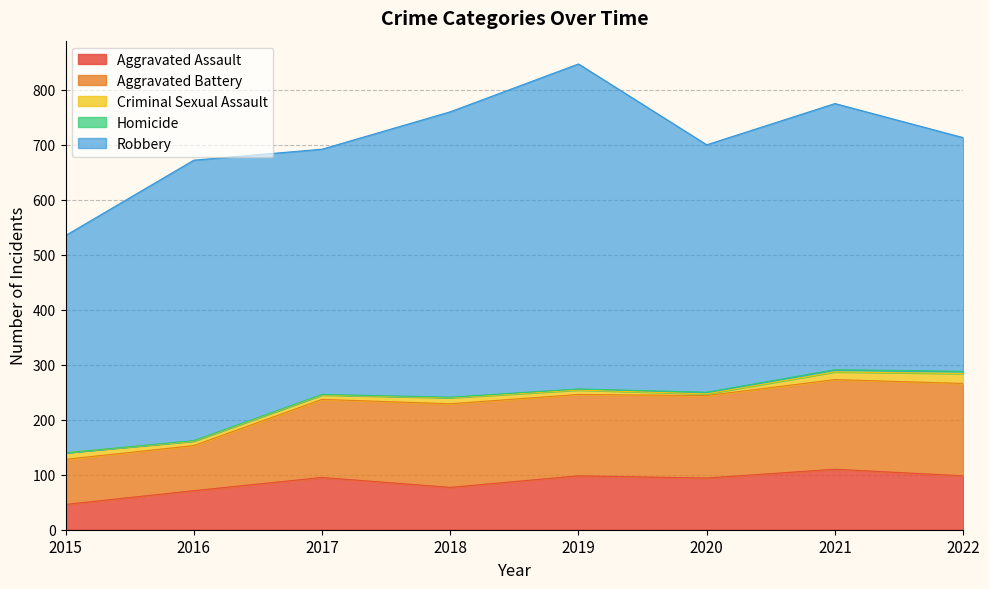

What is the lowest value of the Aggravated Assault series?

46